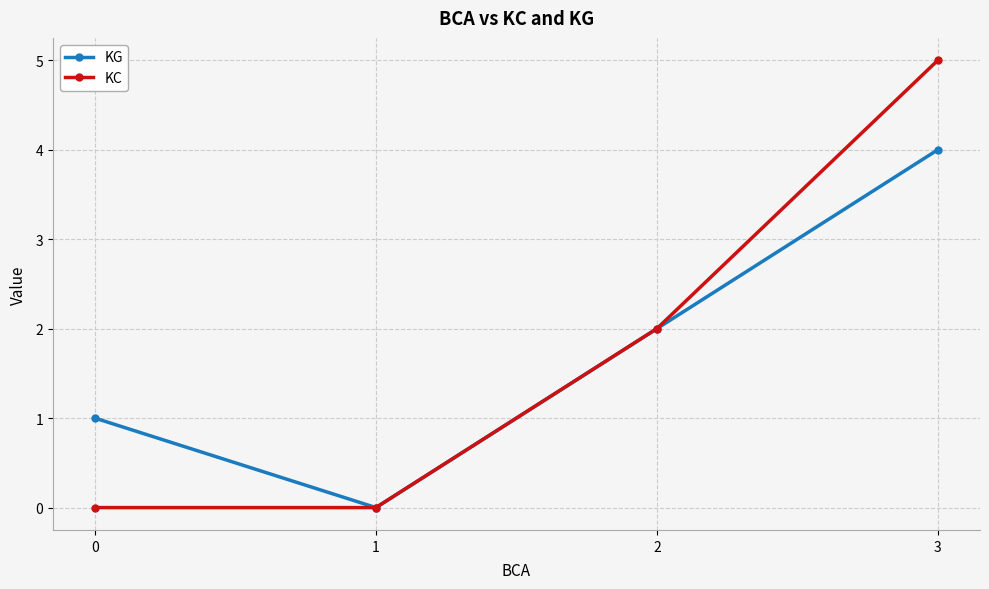

True or false: KG has a value of 0 at 1.

True